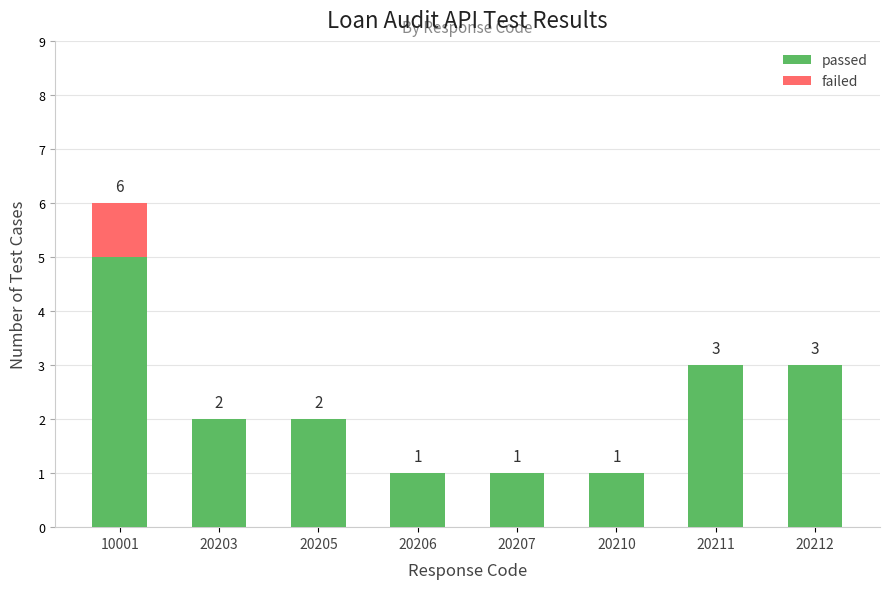

Are the bars horizontal?

No